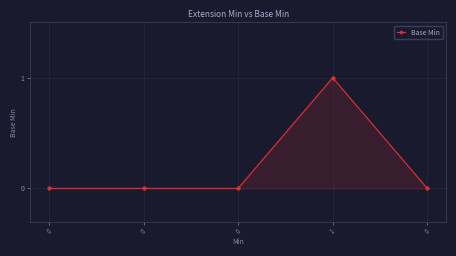

List the labels in order of value, smallest first.

0, 0, 0, 0, 1